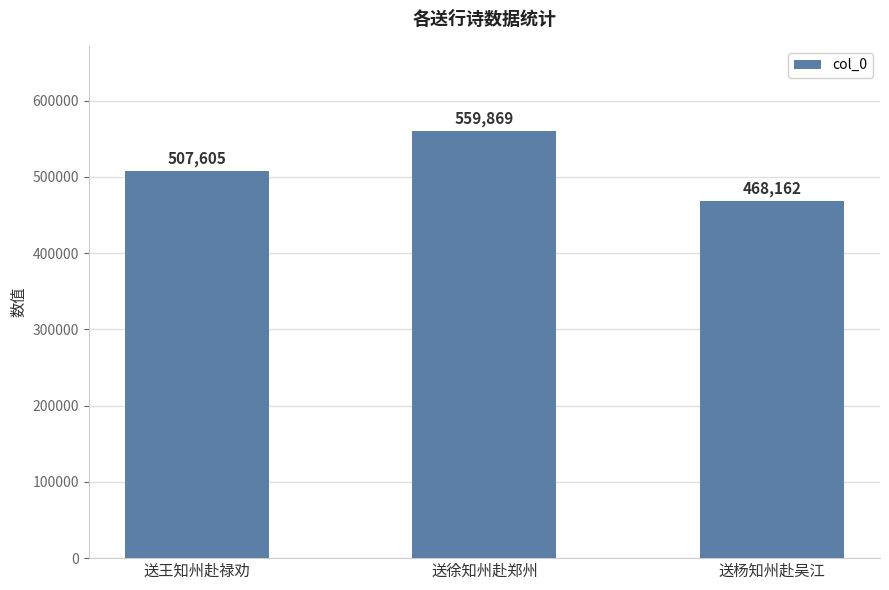

List the labels in order of value, smallest first.

送杨知州赴吴江, 送王知州赴禄劝, 送徐知州赴郑州